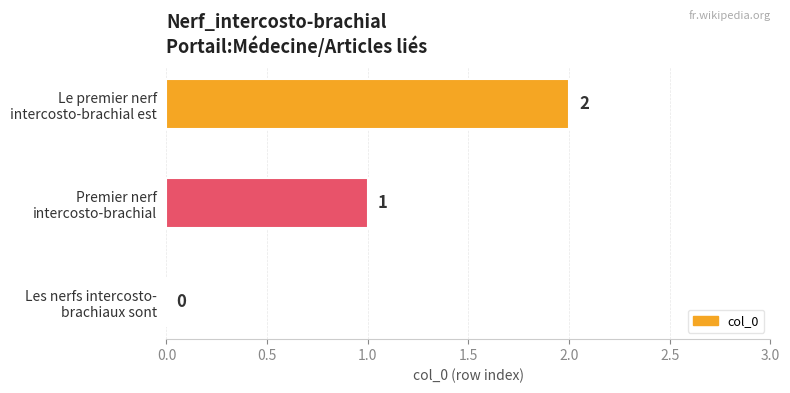

Does the chart contain stacked bars?

No